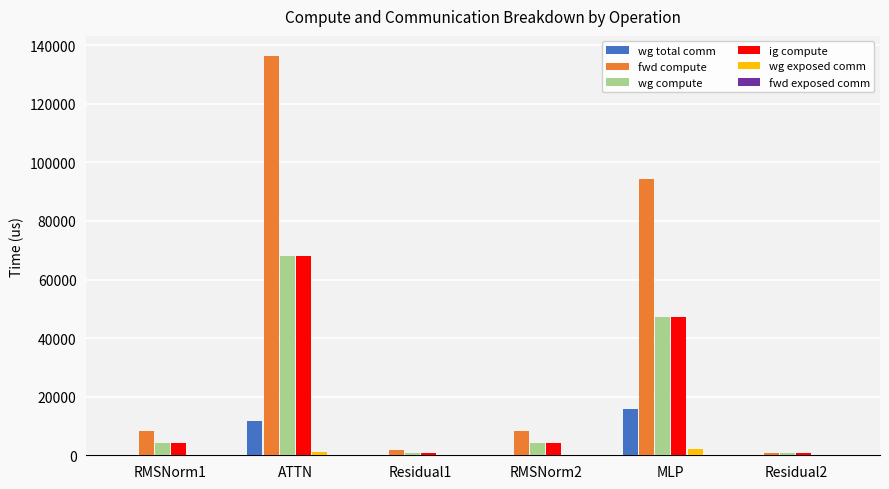

Are the bars horizontal?

No